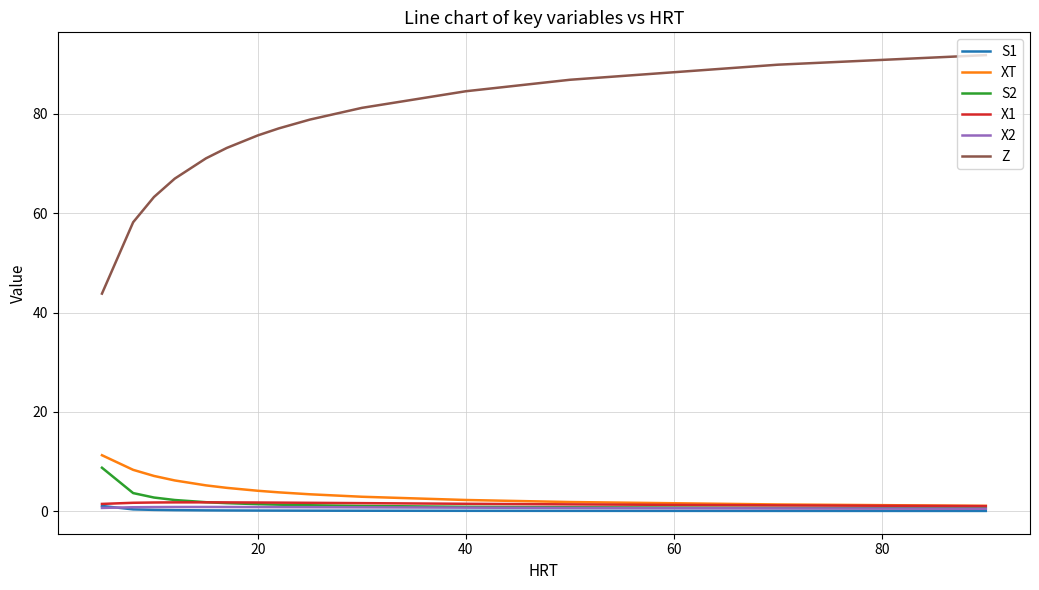

Which series has the largest total across all categories?

Z